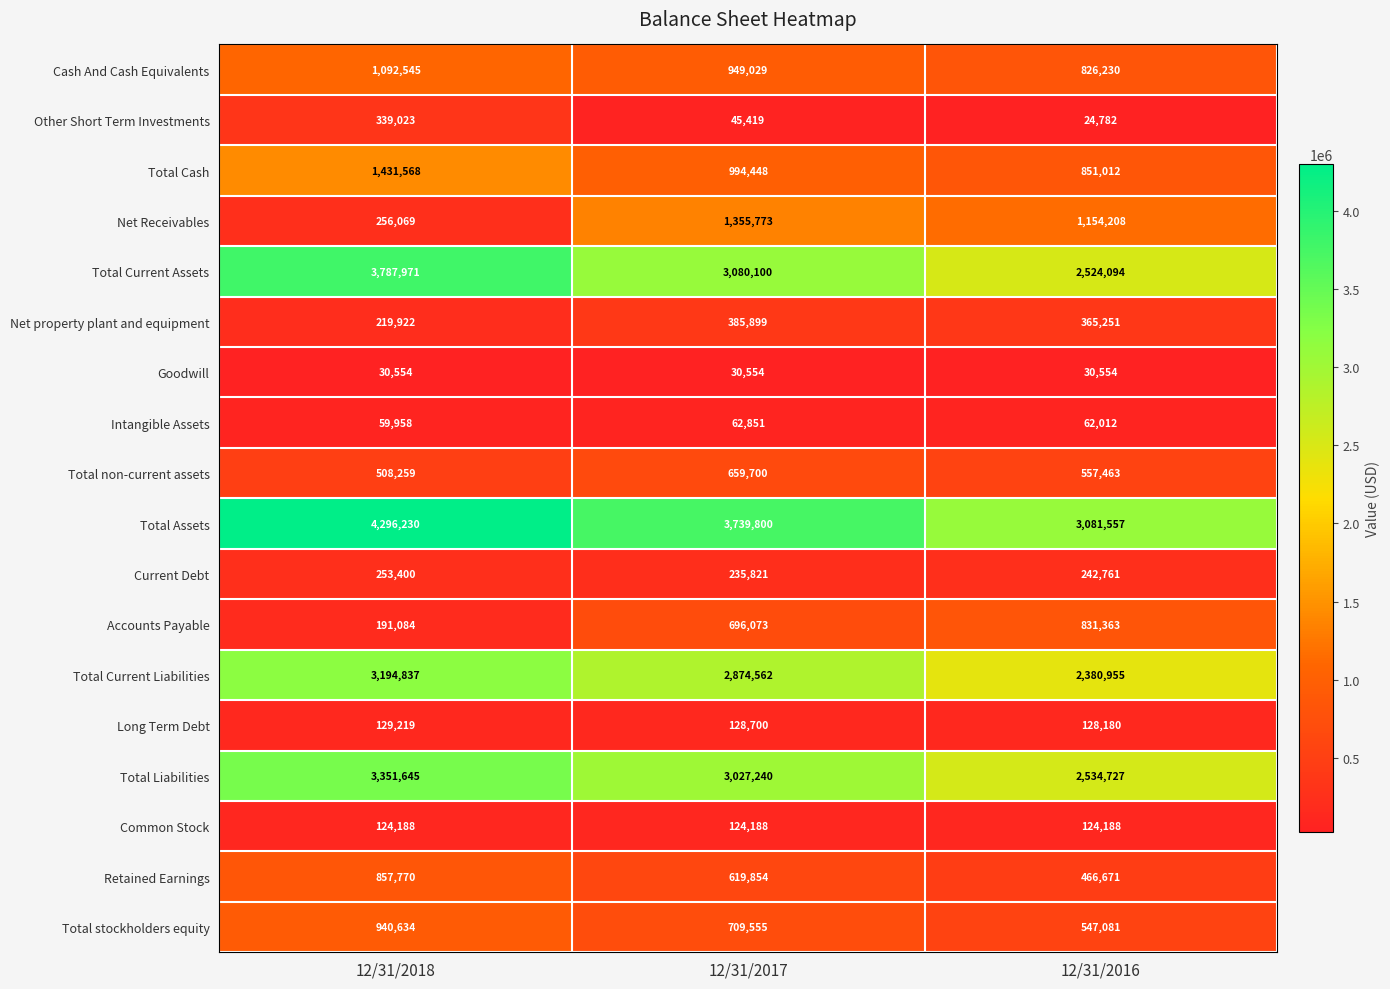

What is the difference between the Intangible Assets values at 12/31/2016 and 12/31/2017?

839